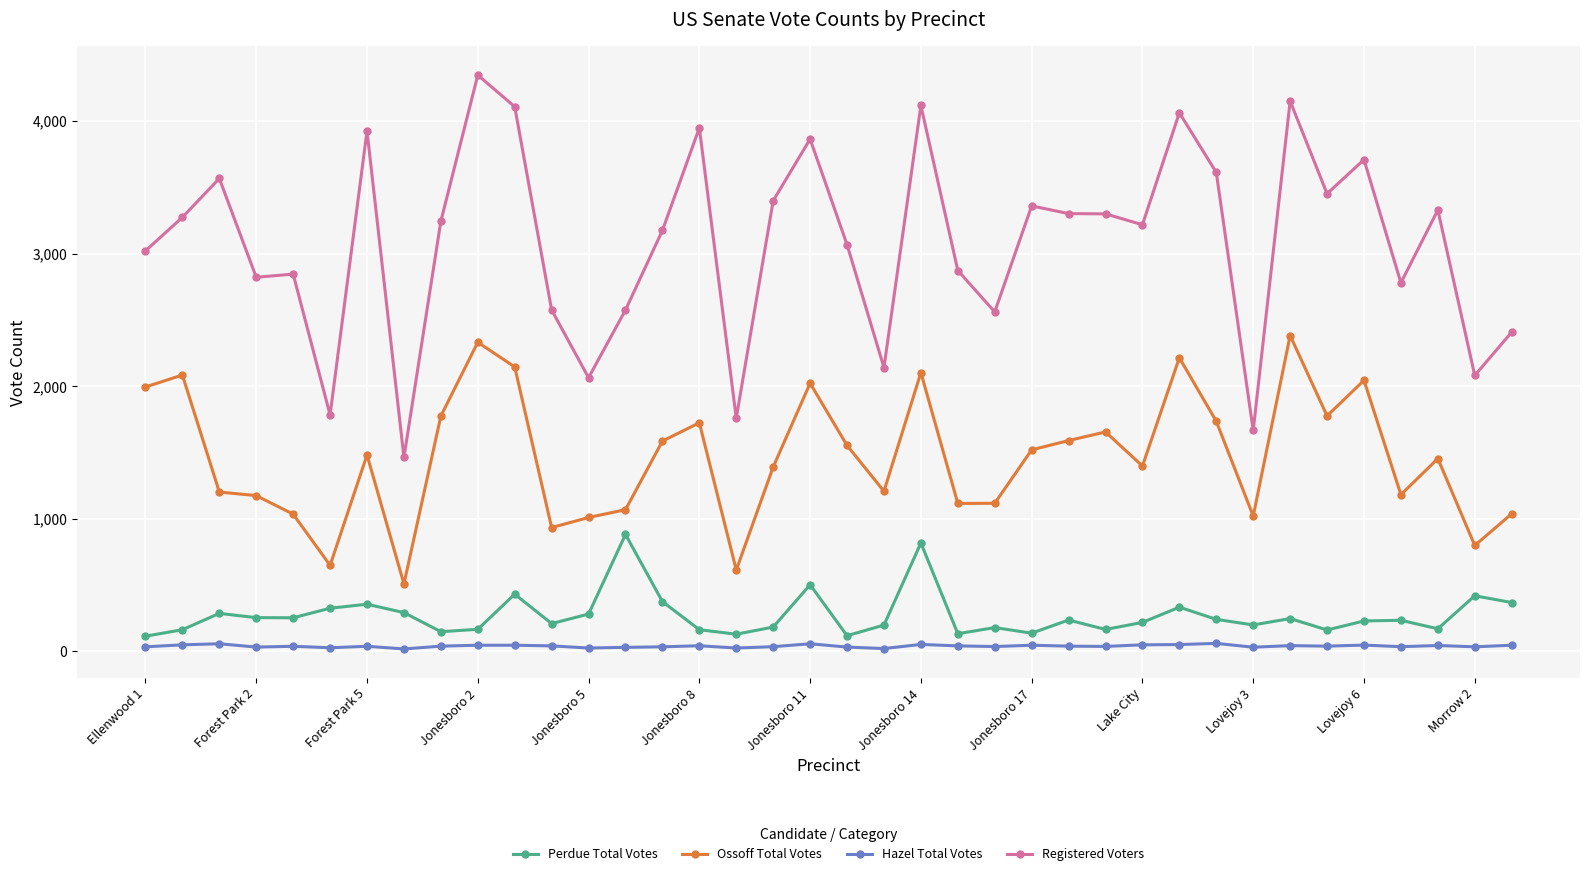

At how many categories does at least one series exceed 1033?

38